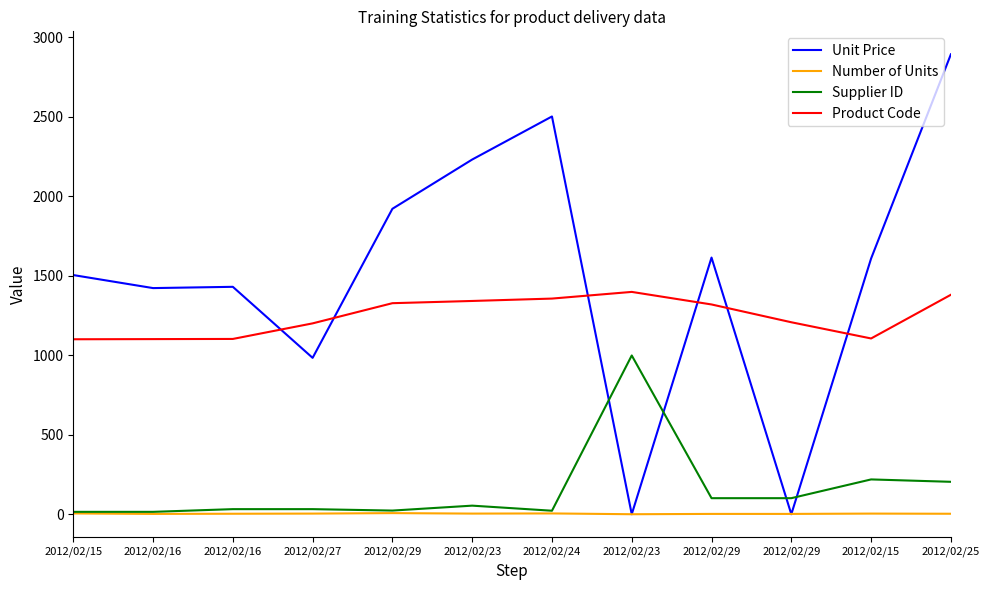

Between 2012/02/25 and 2012/02/23, which is larger?

2012/02/25